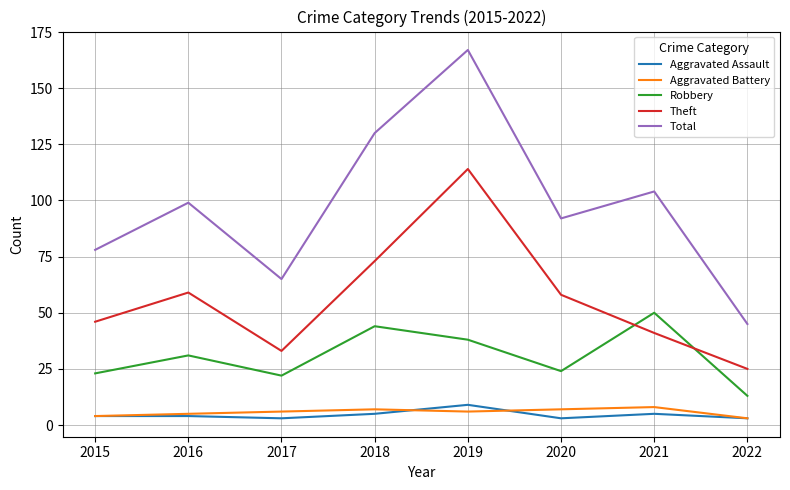

Reading left to right, list all the values displayed in this chart.

Aggravated Assault: 4	4	3	5	9	3	5	3
Aggravated Battery: 4	5	6	7	6	7	8	3
Robbery: 23	31	22	44	38	24	50	13
Theft: 46	59	33	73	114	58	41	25
Total: 78	99	65	130	167	92	104	45